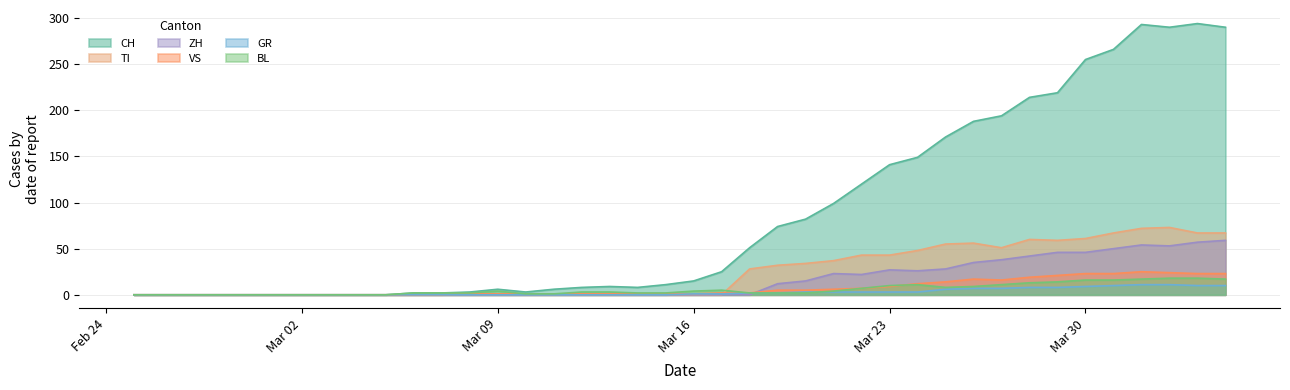

What is the maximum value shown in the chart?

294